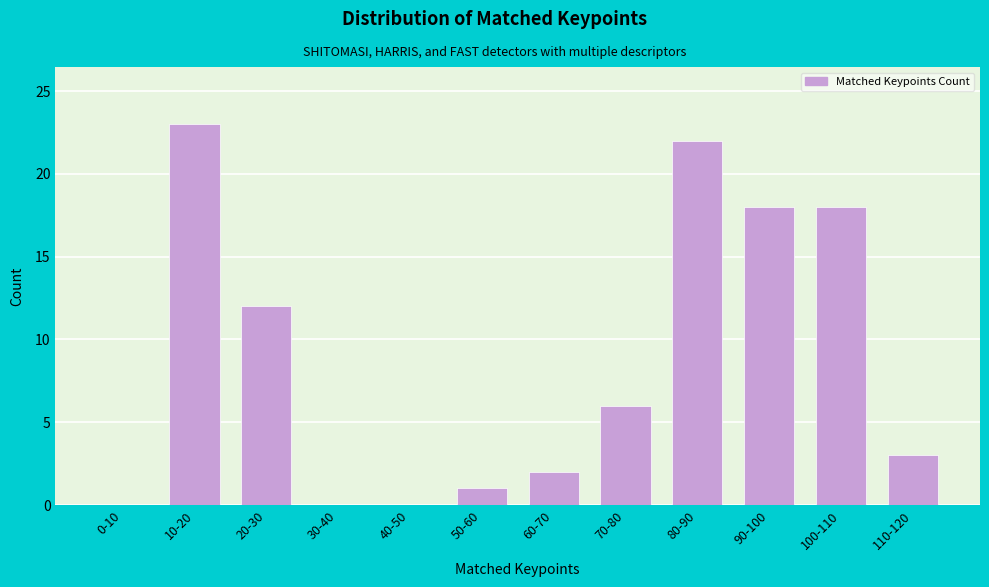

Reading left to right, list all the values displayed in this chart.

0-10=0	10-20=23	20-30=12	30-40=0	40-50=0	50-60=1	60-70=2	70-80=6	80-90=22	90-100=18	100-110=18	110-120=3